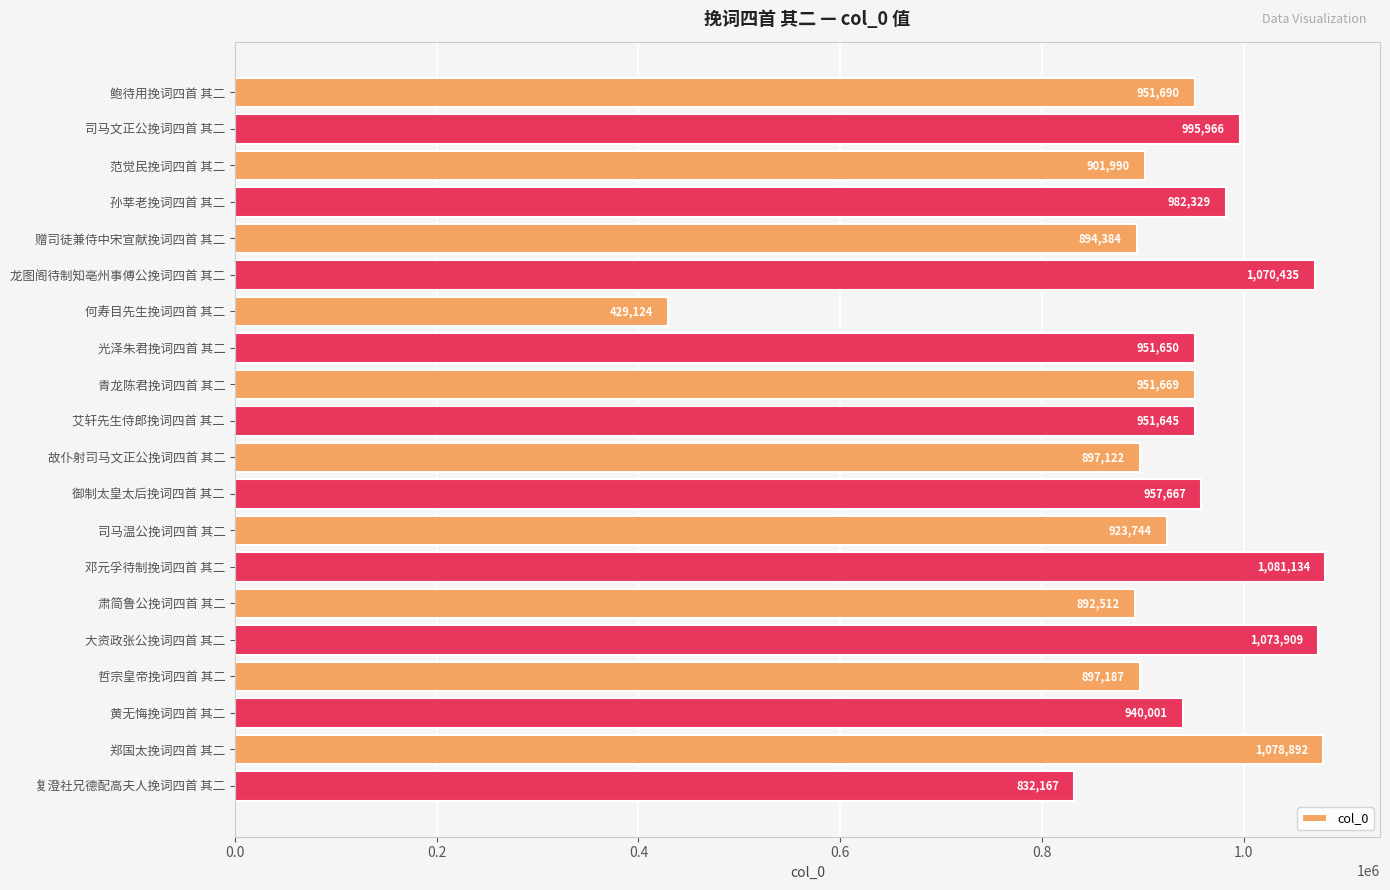

Which label corresponds to the smallest value in the chart?

何寿目先生挽词四首 其二